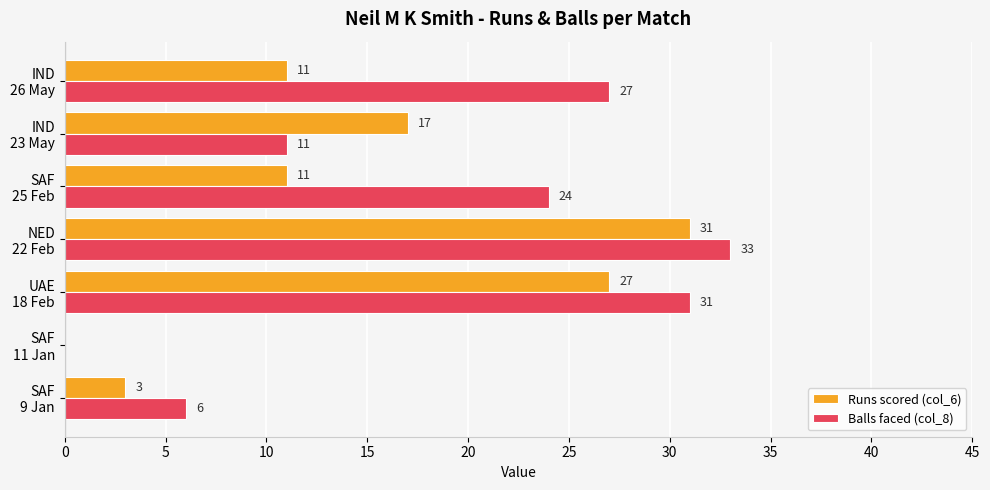

Which series has the widest spread of values?

Balls faced (col_8)